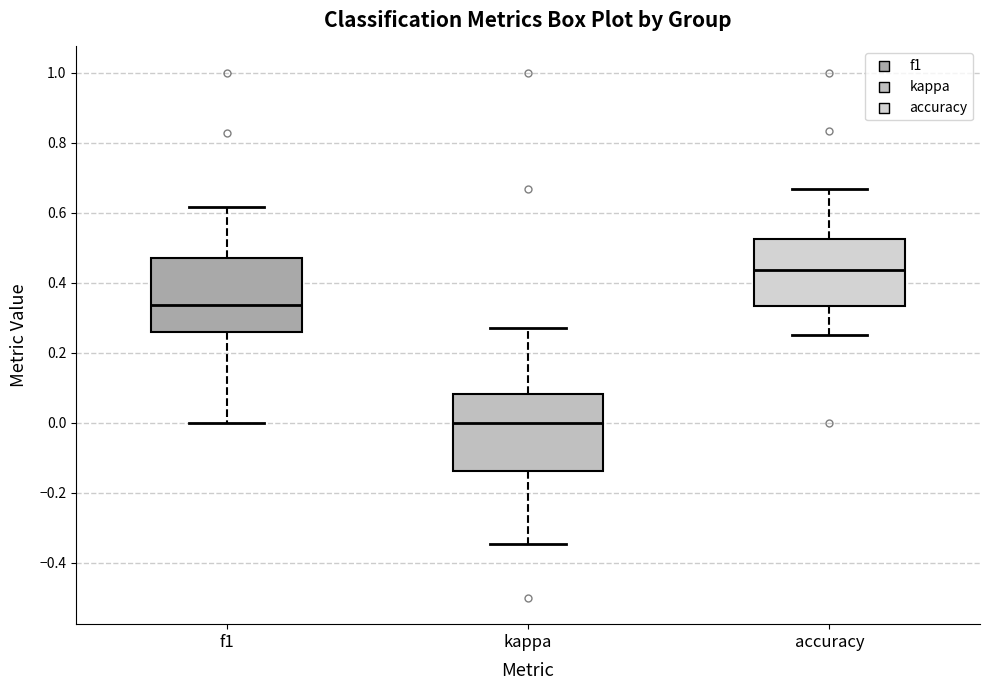

Where is the upper edge of the box for accuracy on the y-axis? The values are not printed on the chart, so give them approximately, as read against the axis.

0.52